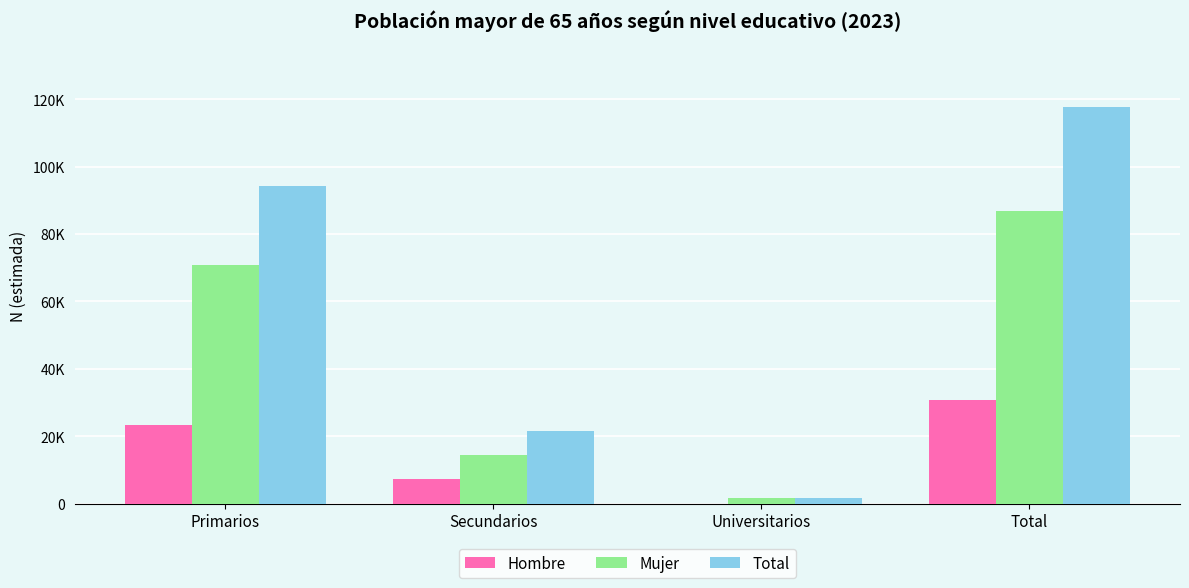

Reading left to right, what are all the values shown in this chart?

Hombre: 23440	7296	0	30736
Mujer: 70737	14349	1762	86848
Total: 94177	21645	1762	117584